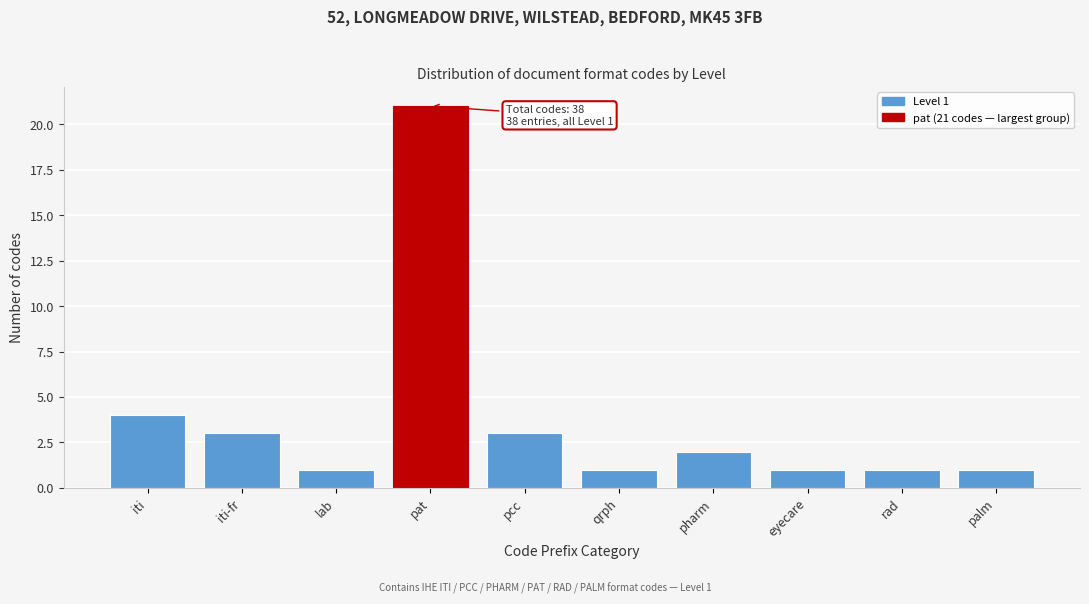

Reading left to right, transcribe all the data shown in this chart.

4	3	1	21	3	1	2	1	1	1